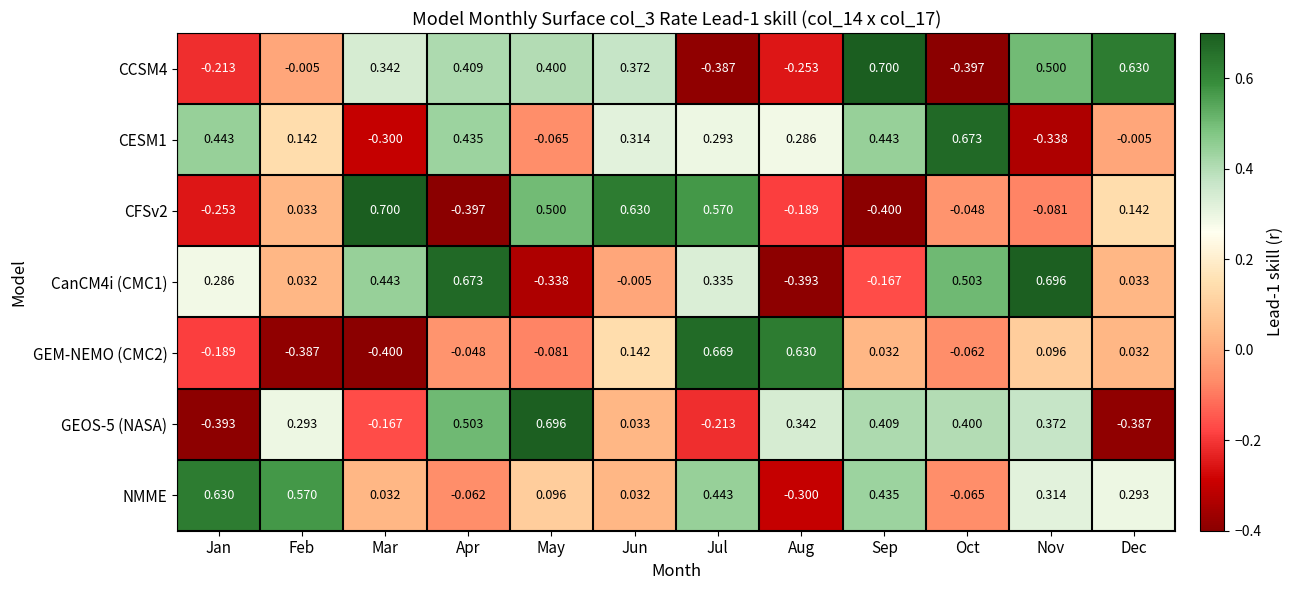

How many negative values does the CanCM4i (CMC1) series have?

4